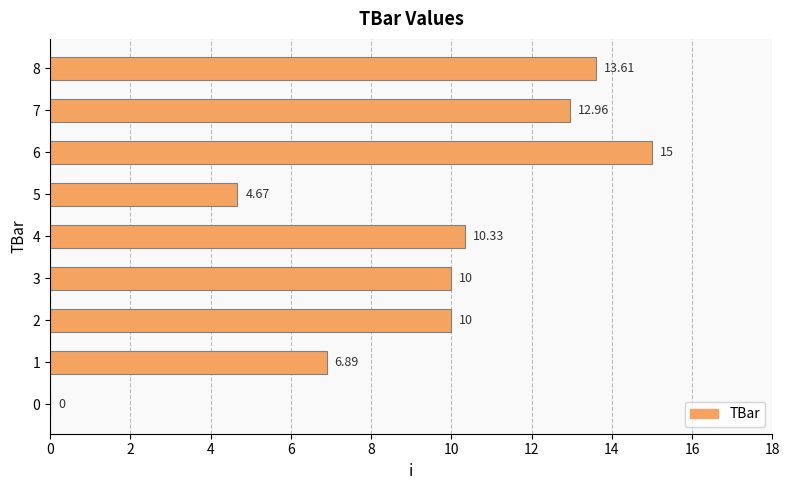

Where is the data nearest to the value 7?

1